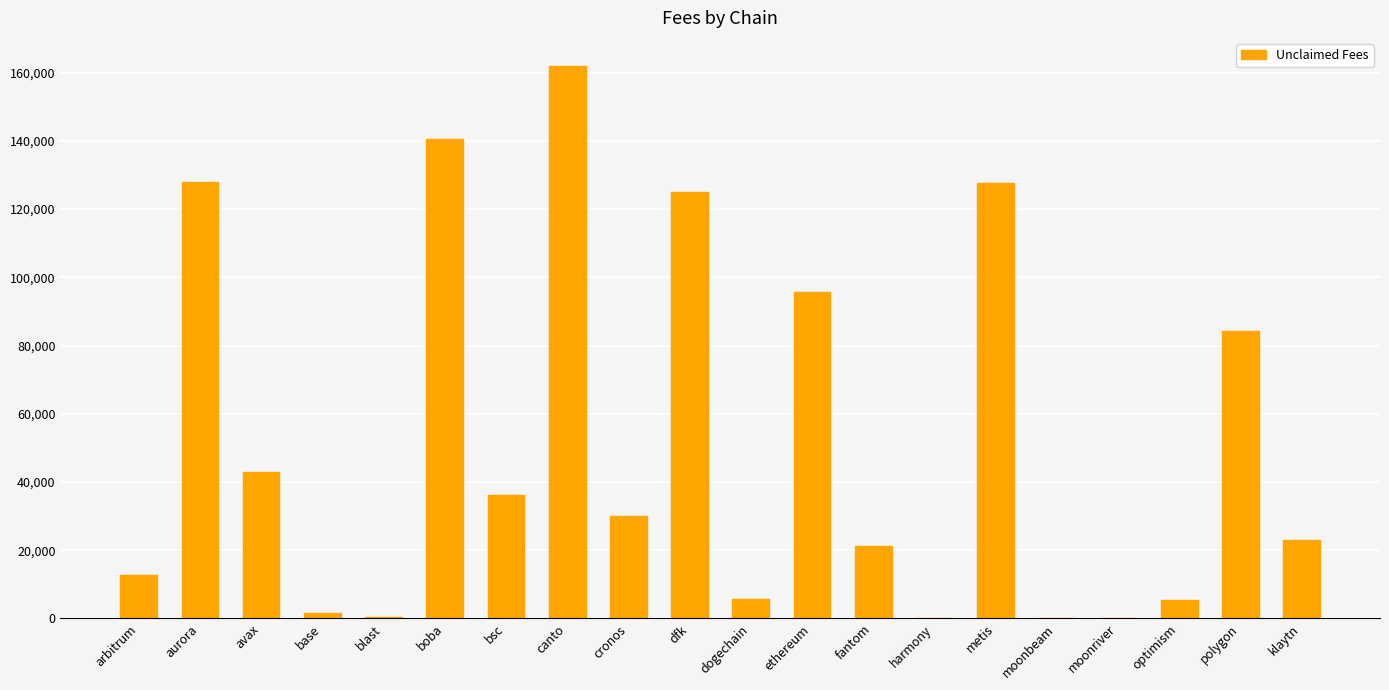

The value at avax is 43061.5. True or false?

True